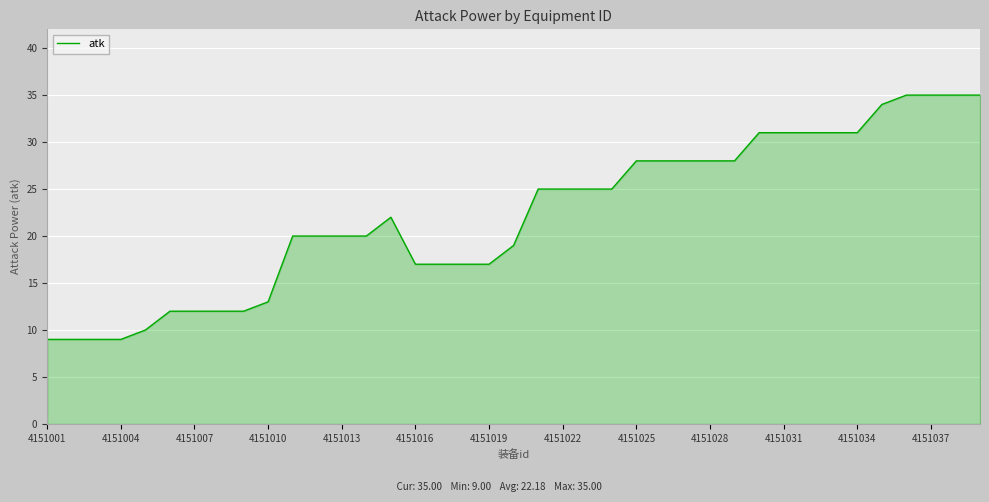

What is the difference between the maximum and minimum values?

26